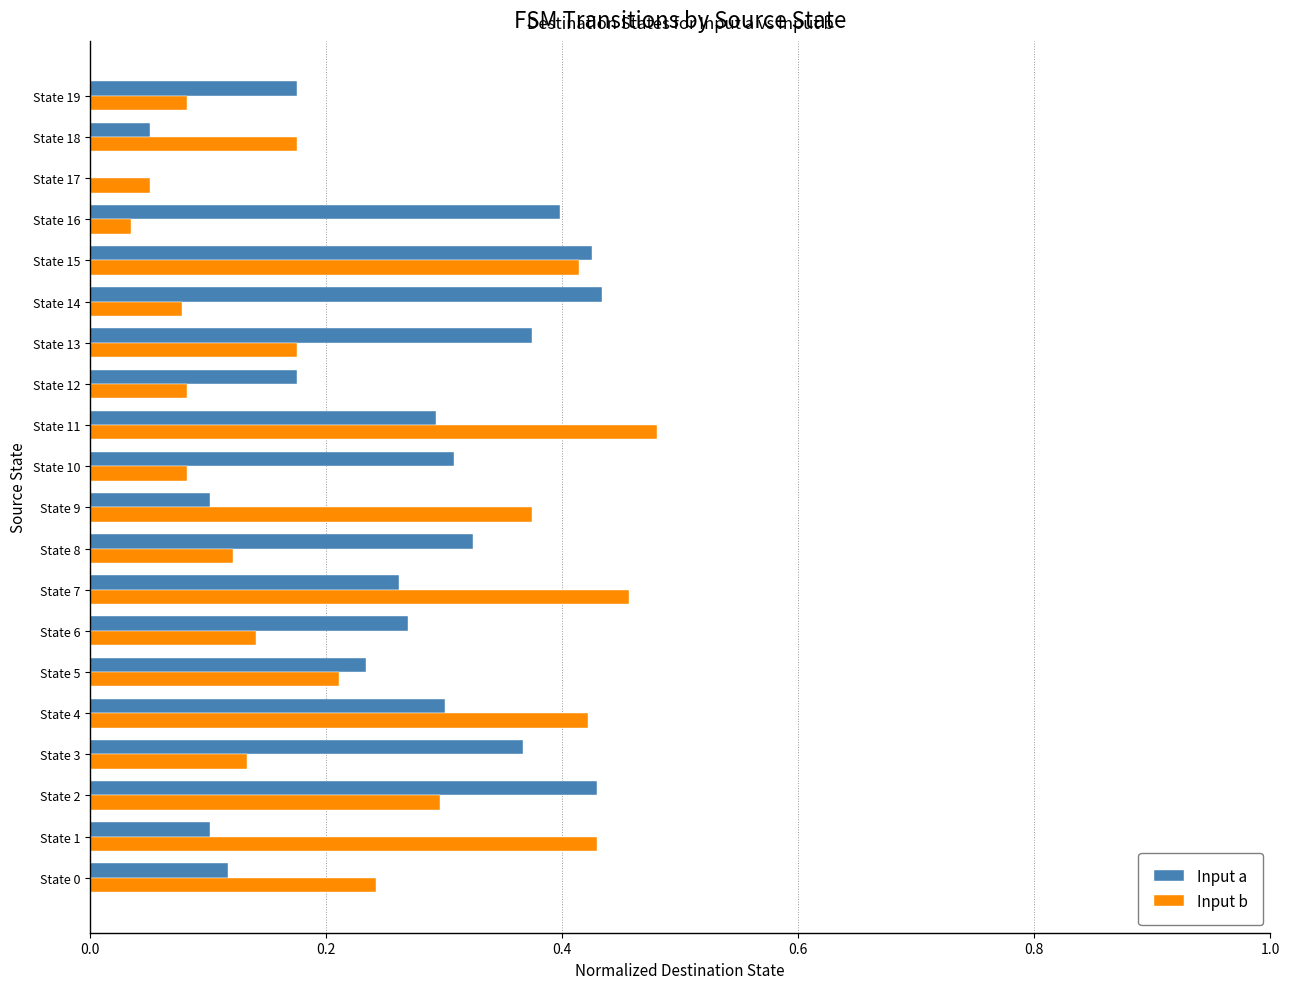

Which series changed the most between State 1 and State 8?

Input b